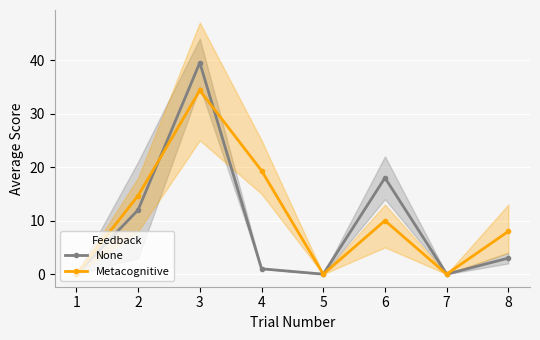

At which category does None reach its first local peak?

3